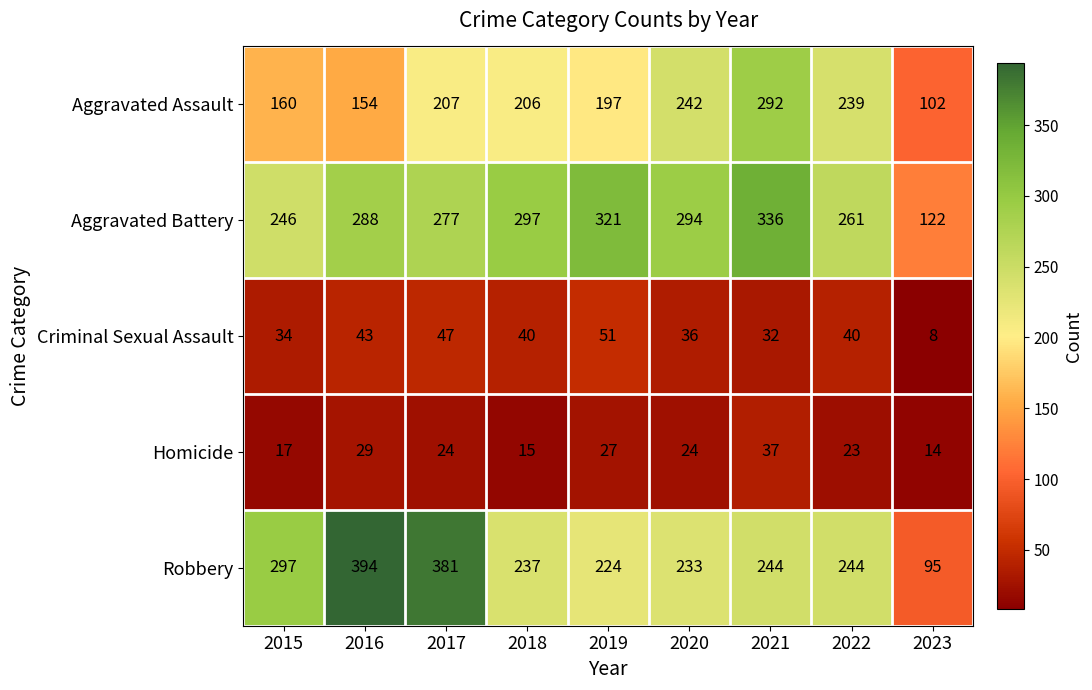

The value of Aggravated Battery at 2018 is 207. True or false?

False